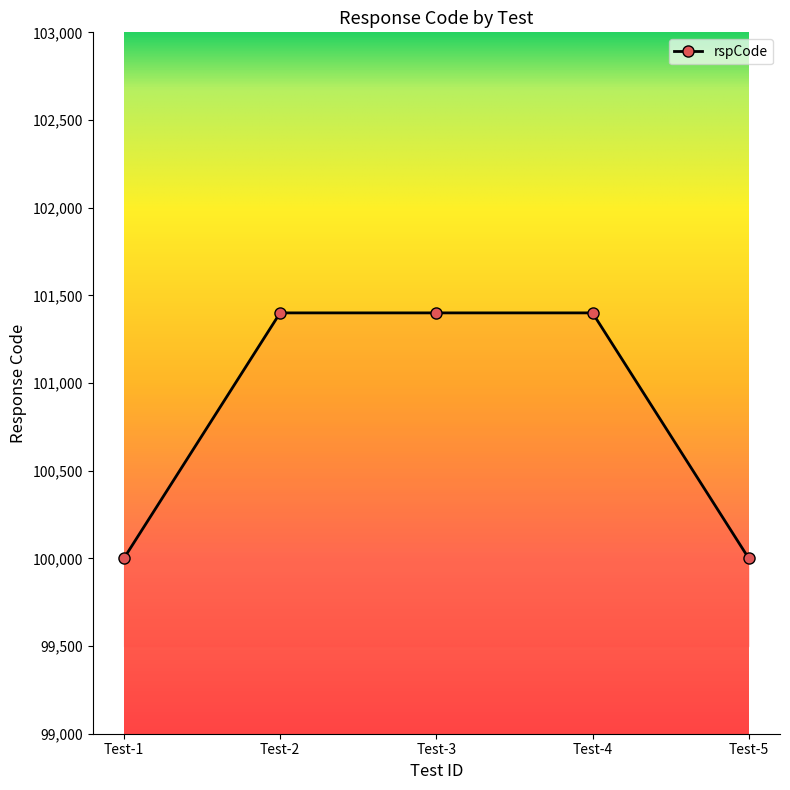

What is the greatest value displayed?

101400